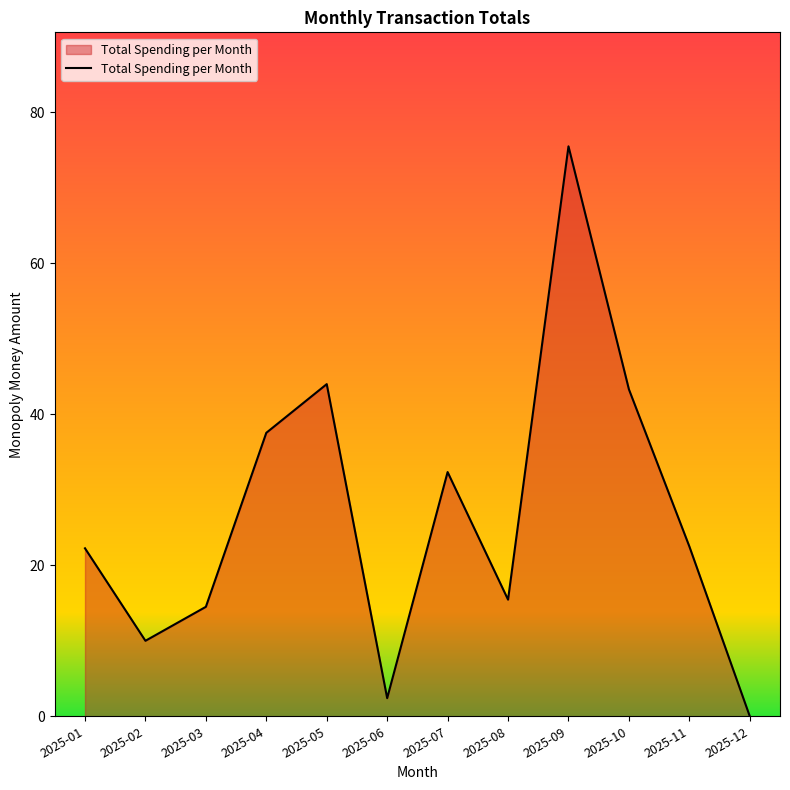

What is the approximate value at 2025-09?

75.5